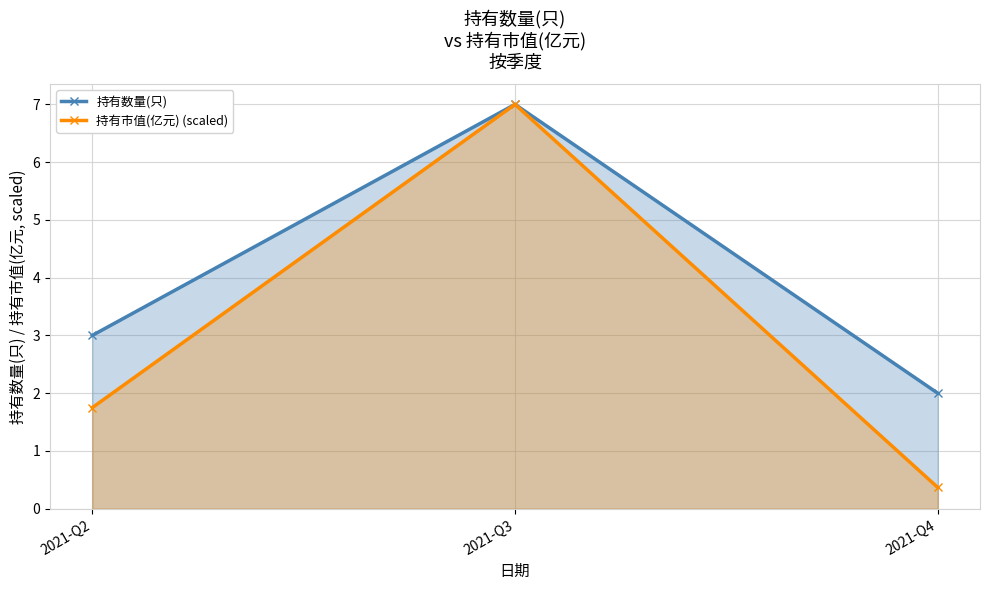

Rank the series by their maximum value, from highest to lowest.

持有市值(亿元) (scaled), 持有数量(只)